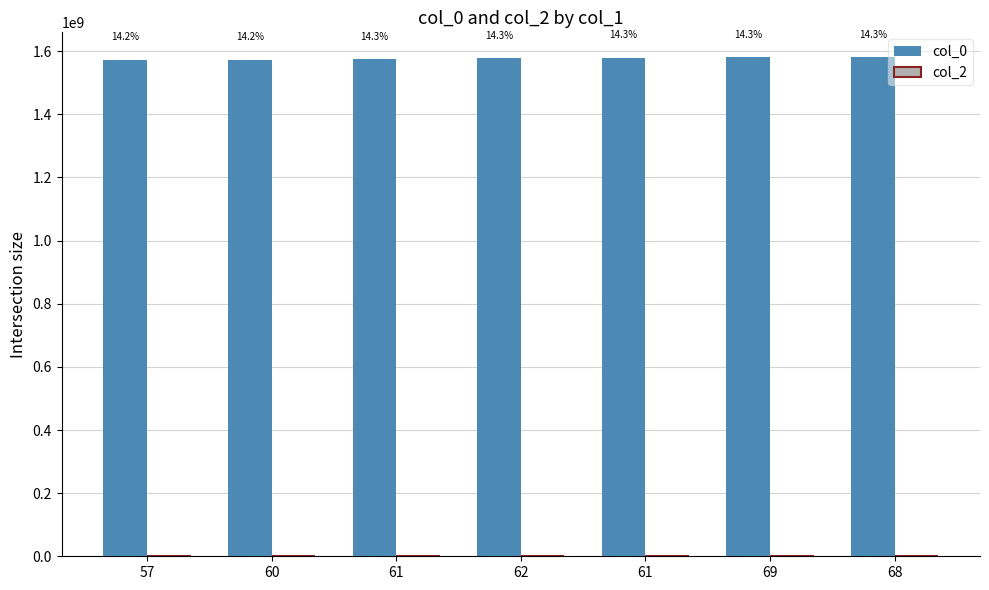

How many bars are there in total?

7